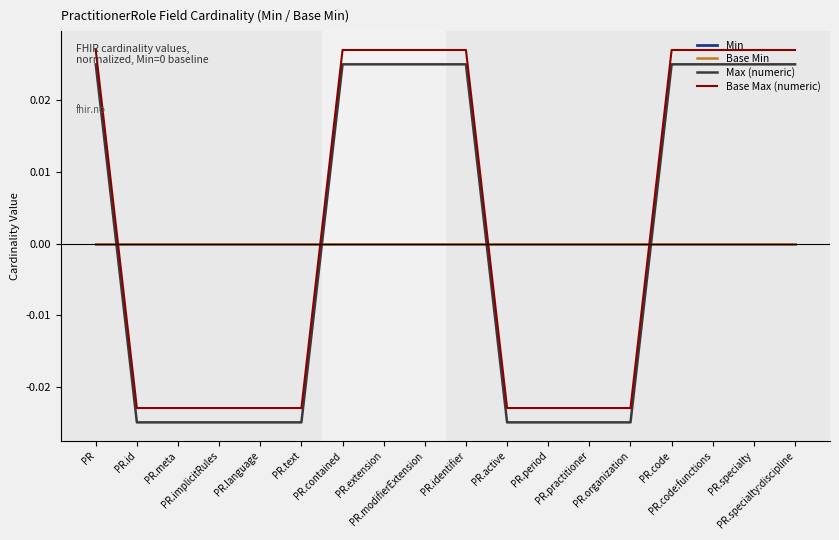

True or false: Max (numeric) has more than 2 interior local peaks.

False